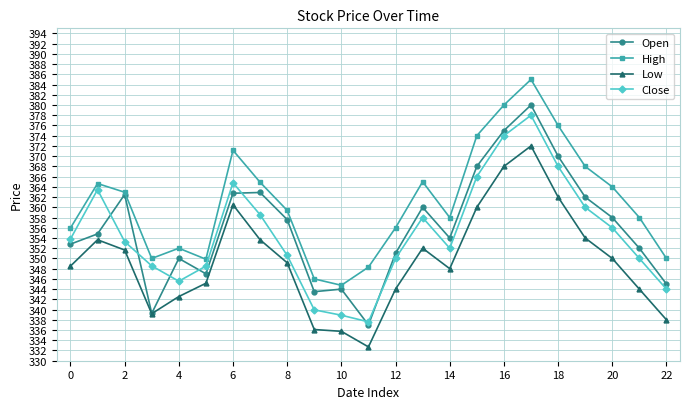

True or false: High and Low cross at least once.

False